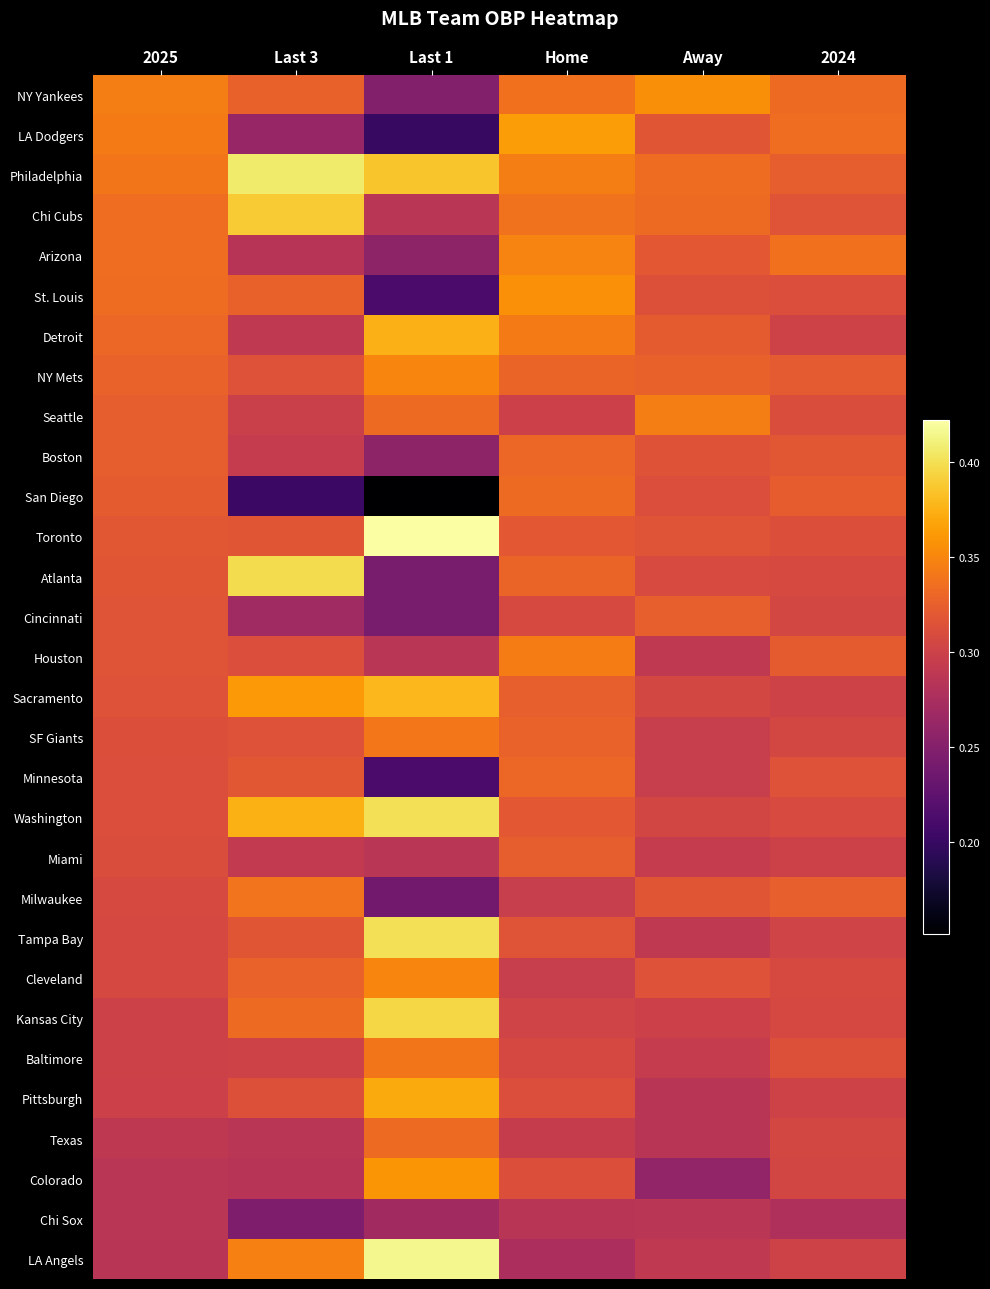

Rank the series at 2024 from highest to lowest value.

Arizona, LA Dodgers, NY Yankees, Milwaukee, Philadelphia, San Diego, Houston, NY Mets, Boston, Chi Cubs, Minnesota, Baltimore, Toronto, St. Louis, Seattle, Washington, Atlanta, Cleveland, Kansas City, Cincinnati, SF Giants, Texas, Colorado, Tampa Bay, Detroit, Sacramento, Pittsburgh, LA Angels, Miami, Chi Sox